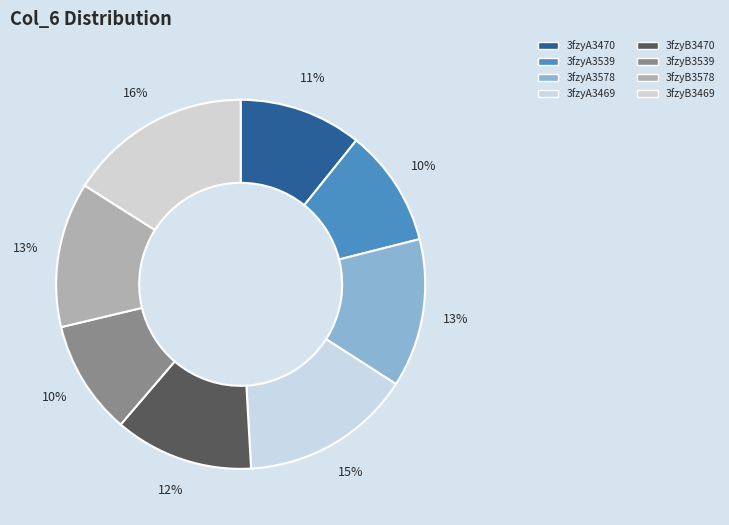

How many slices are in this pie chart?

8